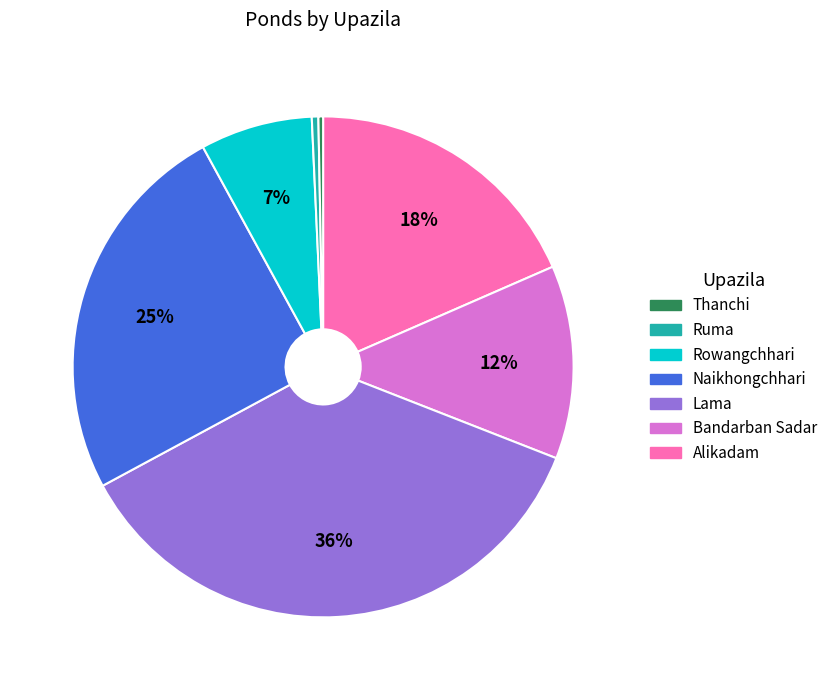

To the nearest percent, what is the average slice percentage?

14%